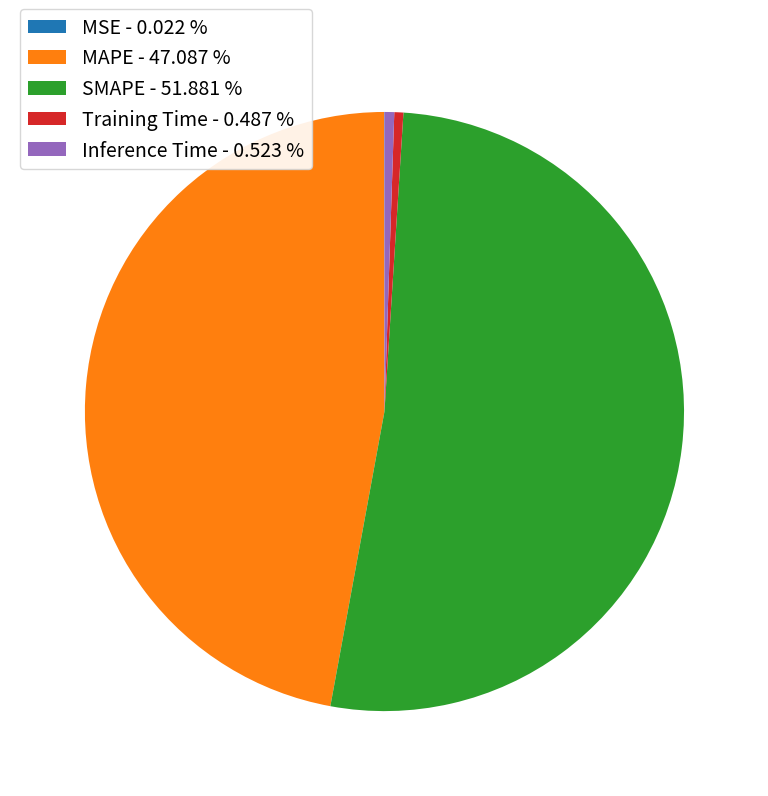

Is there a majority slice in this chart?

Yes